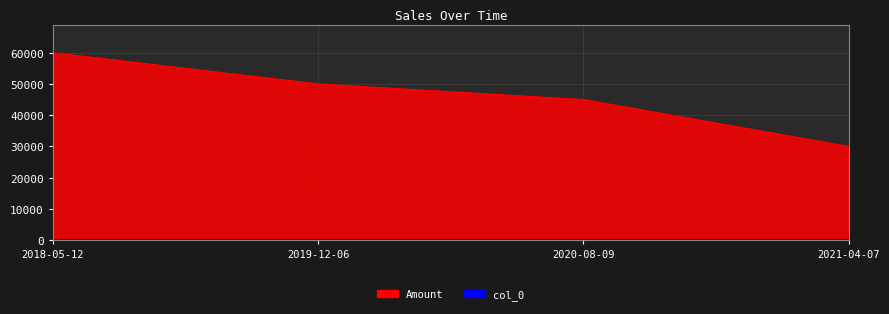

Does the chart display data point markers on the line(s)?

No